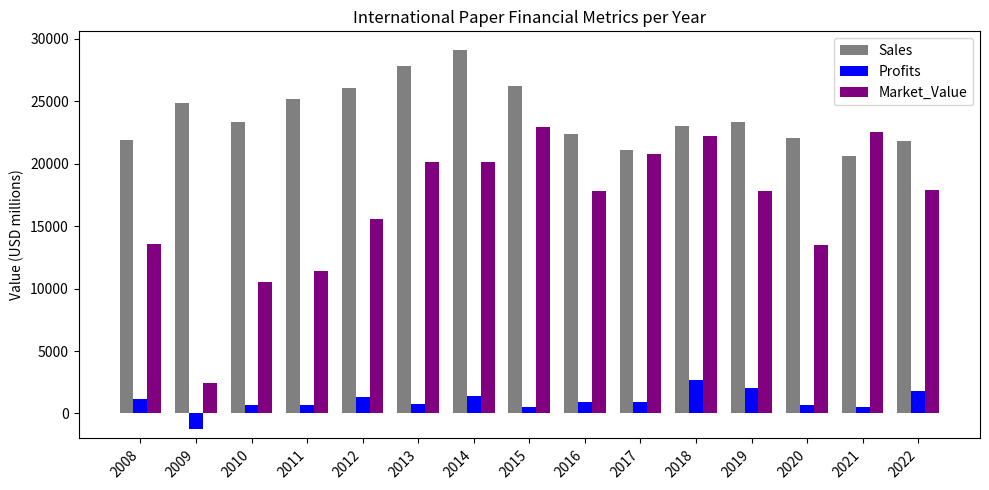

Between 2013 and 2022, which series saw the biggest shift?

Sales